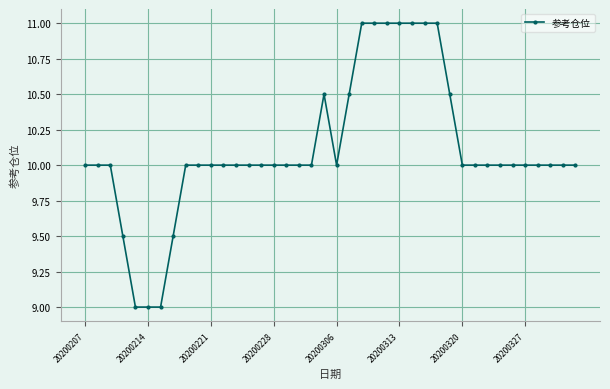

What is the sum of all values?

404.5